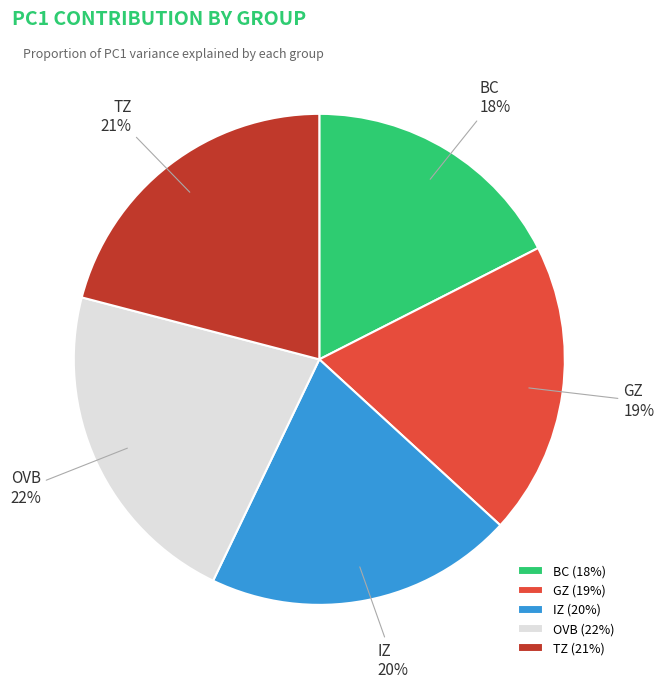

Rank the categories by value from lowest to highest.

BC, GZ, IZ, TZ, OVB